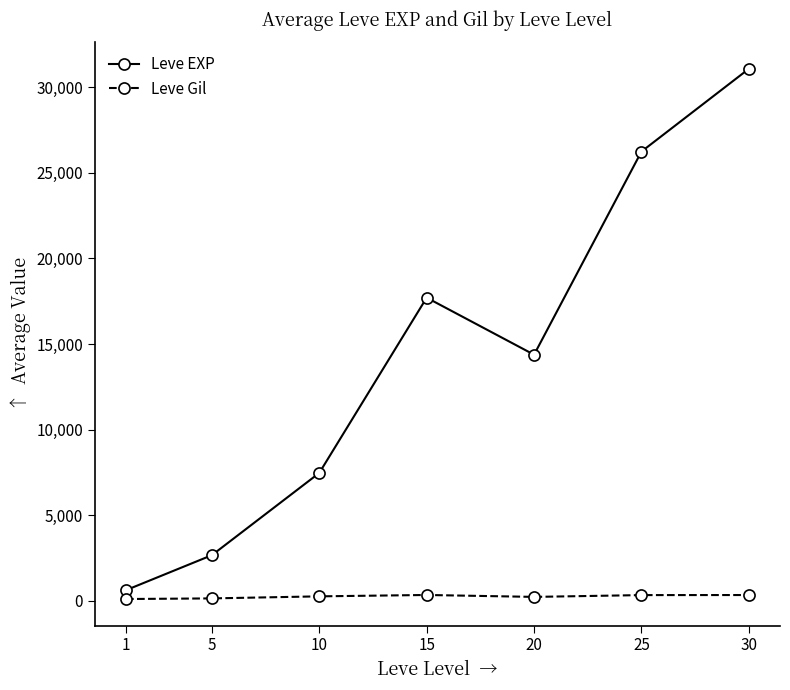

What is the maximum value shown in the chart?

31077